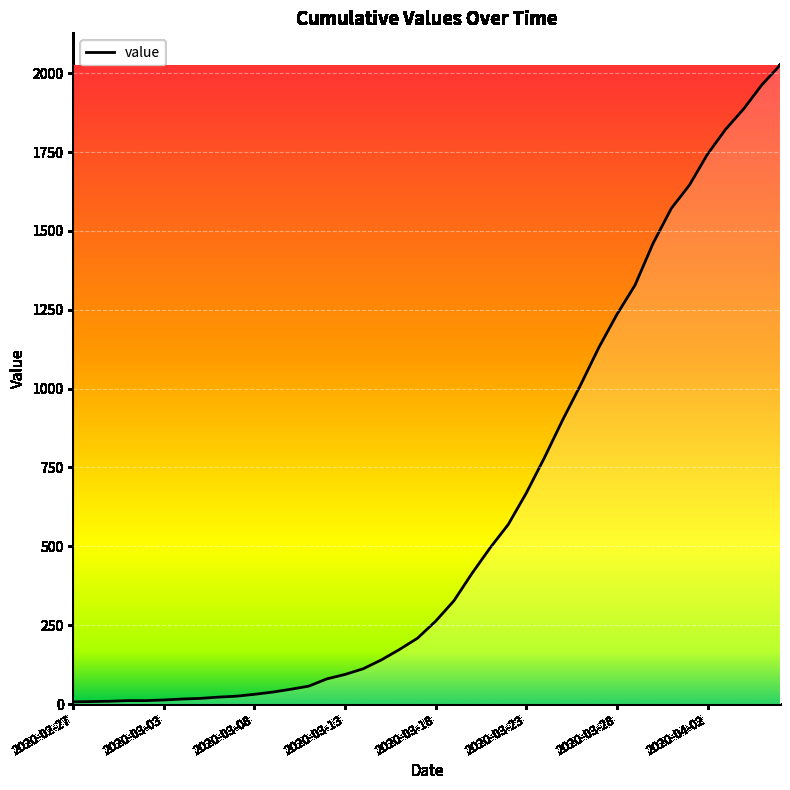

What is the greatest value displayed?

2025